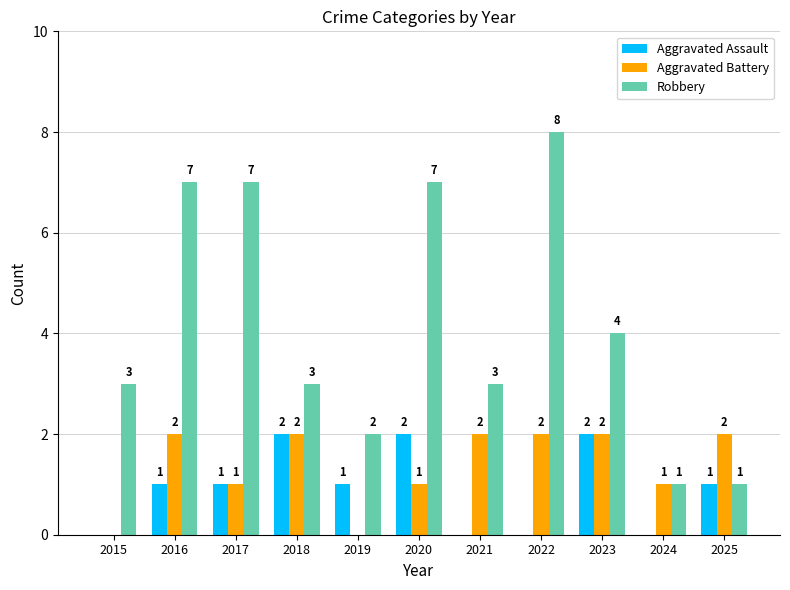

The value of Aggravated Battery at 2022 is 3. True or false?

False